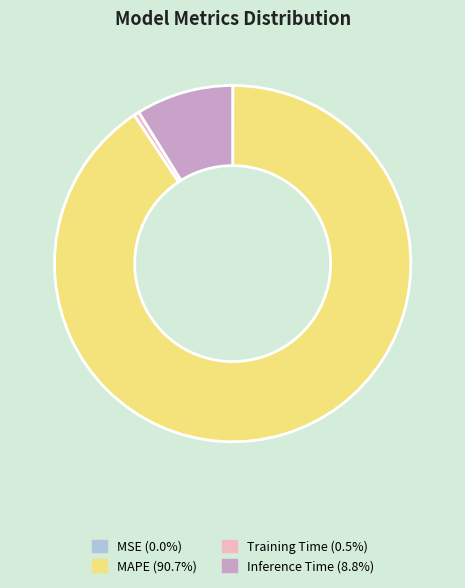

Does MAPE represent more than half of the total?

Yes